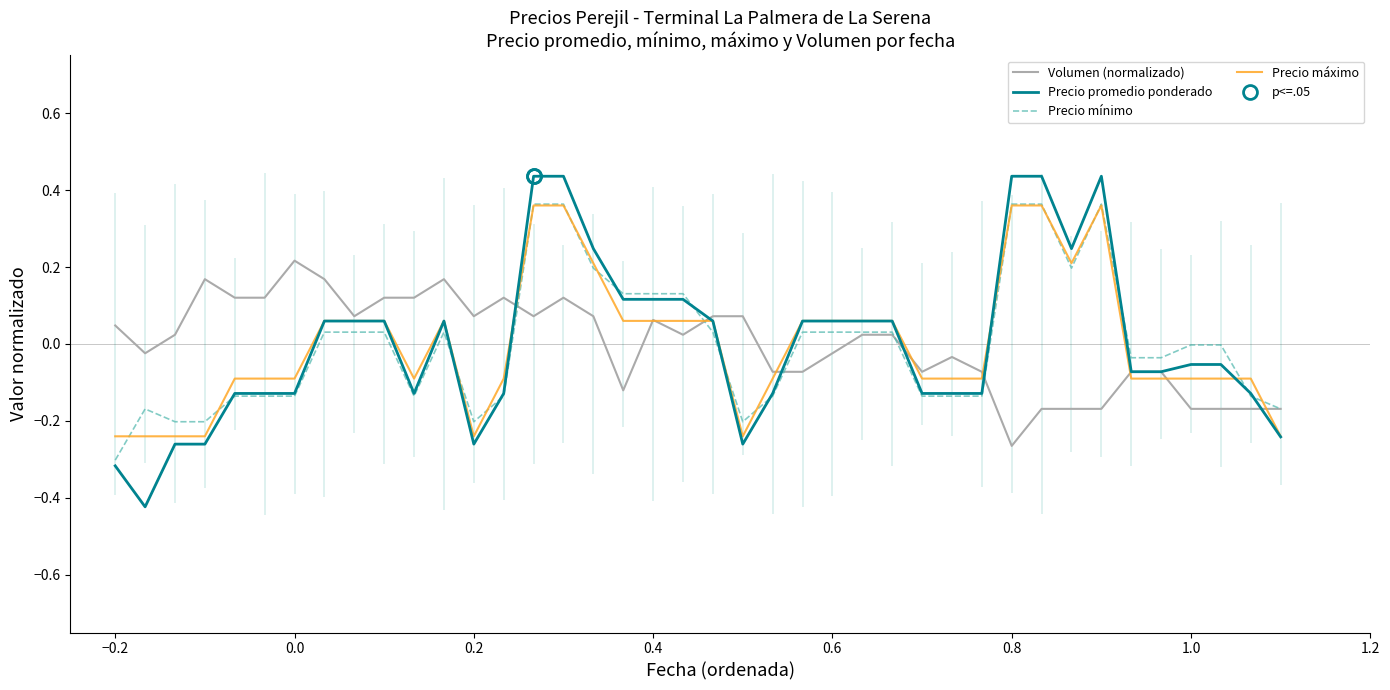

At how many categories does at least one series exceed 0?

29